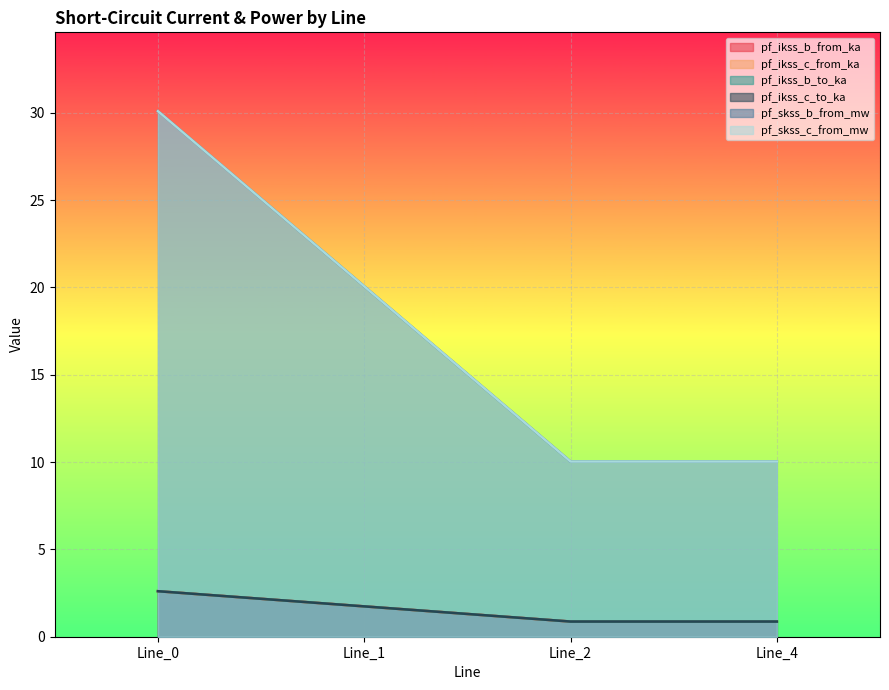

What is the approximate value of pf_ikss_c_from_ka at Line_0?

2.6